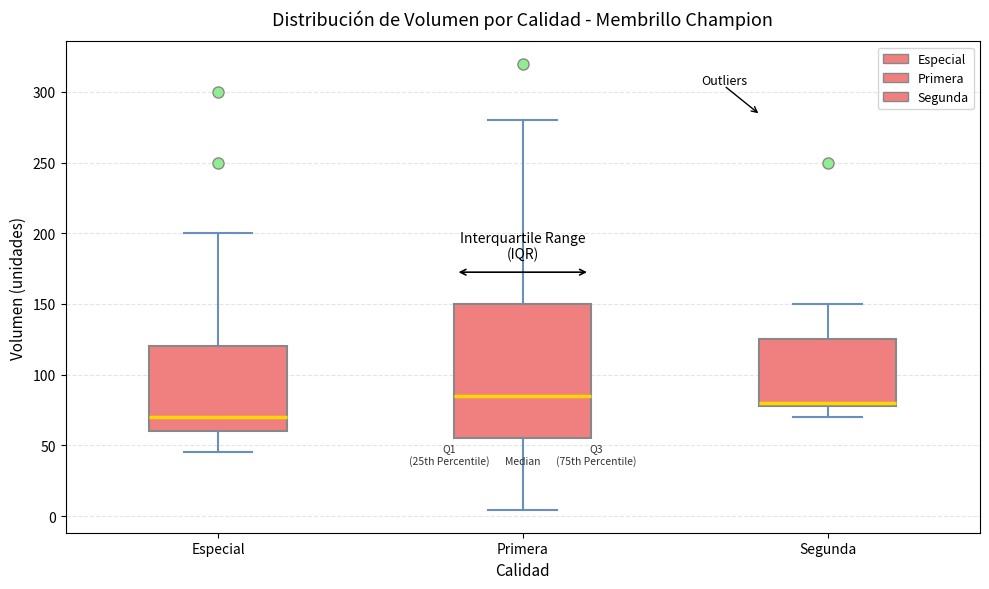

Reading left to right, read every box against the y-axis: the position of its median line, the range the box covers, and the ends of its whiskers. The values are not printed on the chart, so give them approximately, as read against the axis.

Especial: median 70, box 60 to 120, whiskers 45 to 200
Primera: median 85, box 55 to 150, whiskers 5 to 280
Segunda: median 80 (just above the box's lower edge), box 80 to 125, whiskers 70 to 150